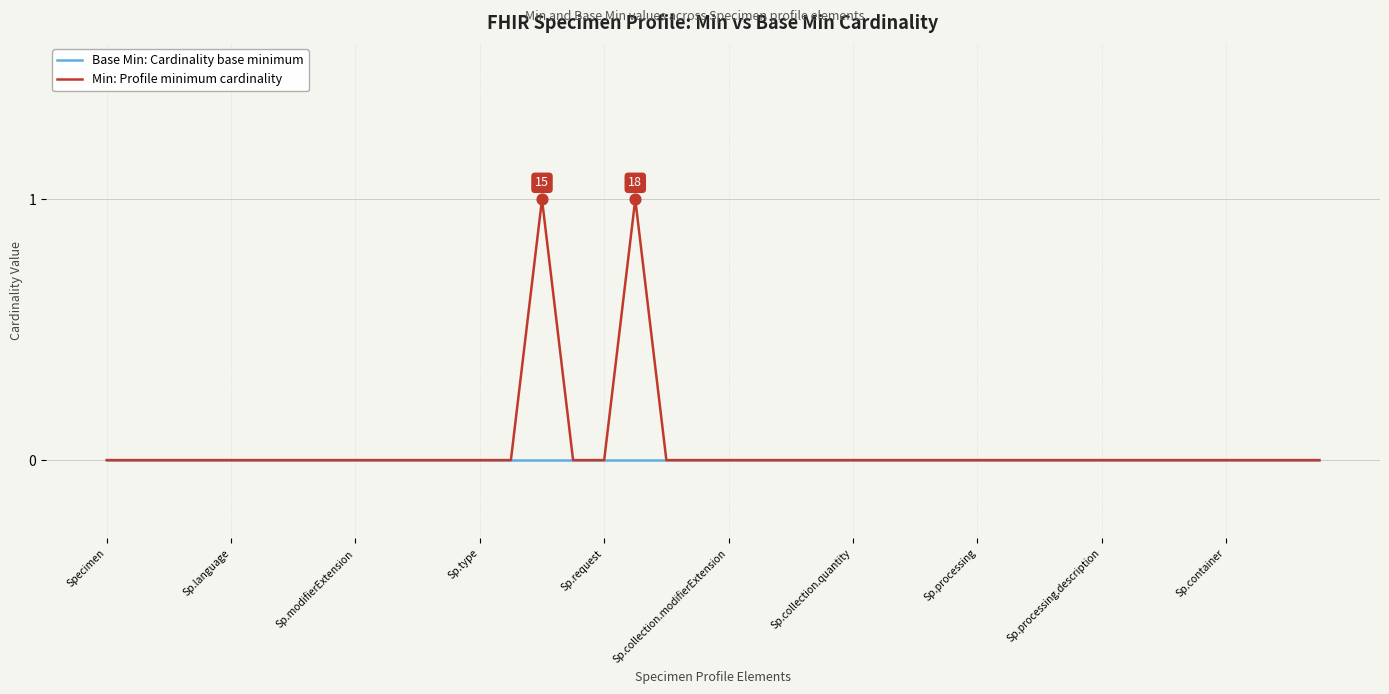

List the series in order of their peak value, lowest first.

Base Min: Cardinality base minimum, Min: Profile minimum cardinality